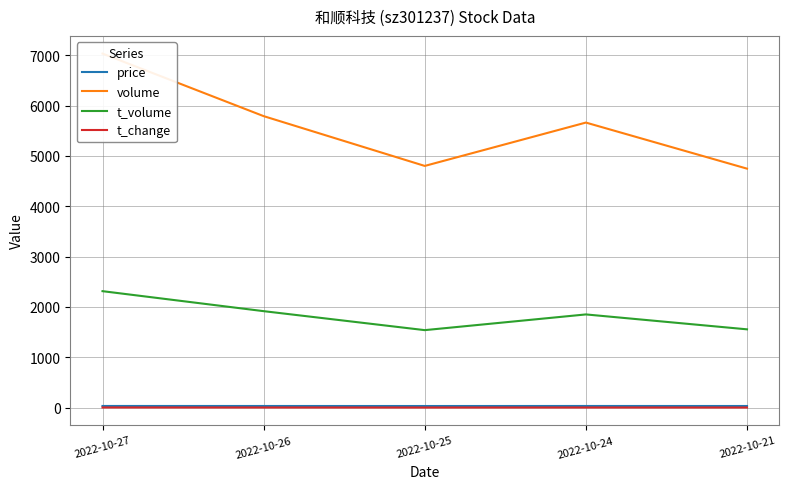

Which series has the widest spread of values?

volume